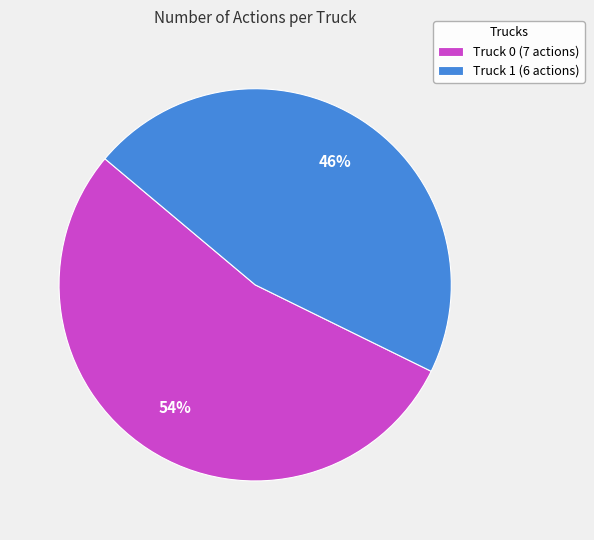

Between Truck 1 and Truck 0, which is larger?

Truck 0